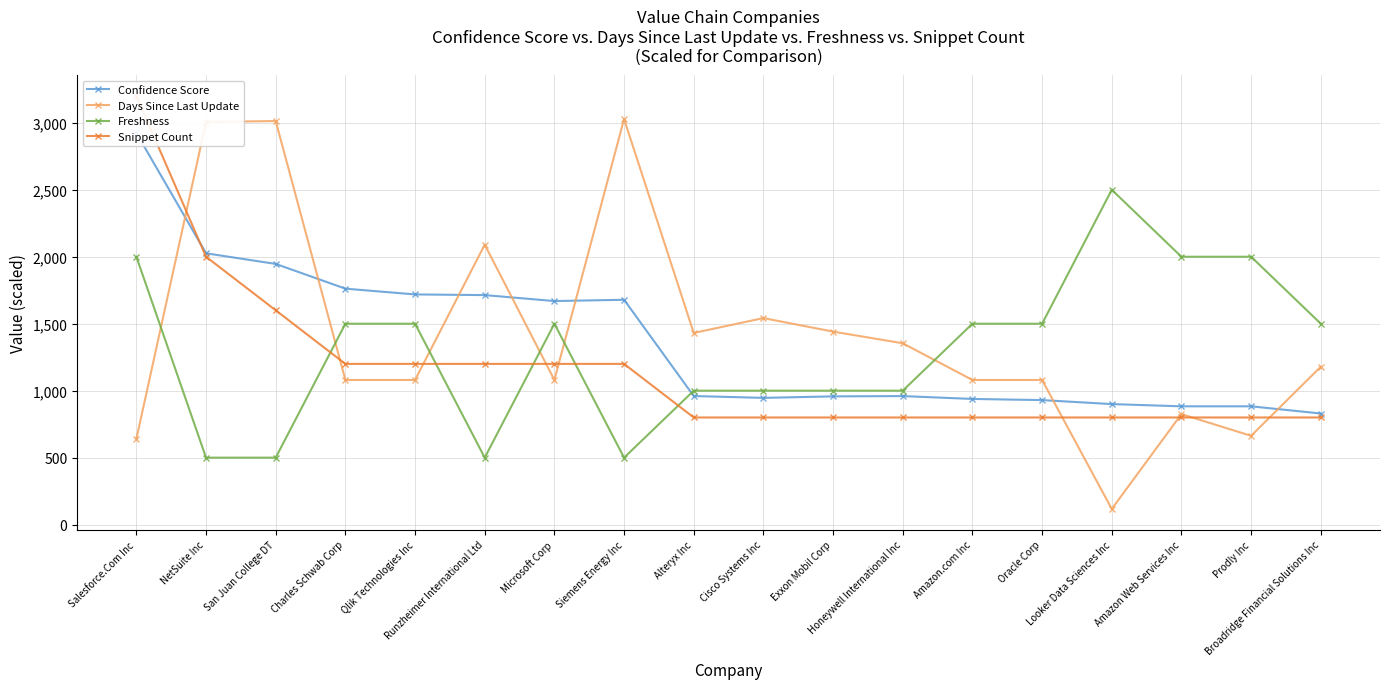

How many lines are shown in the chart?

4